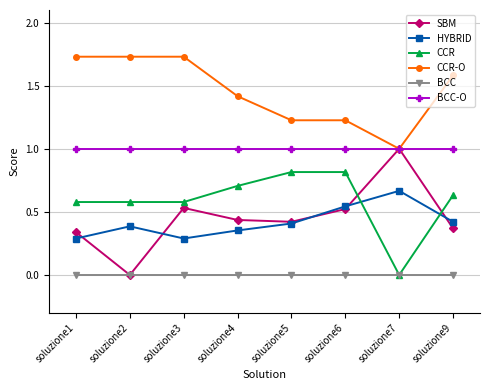

Where do CCR and SBM first cross each other?

soluzione6 and soluzione7